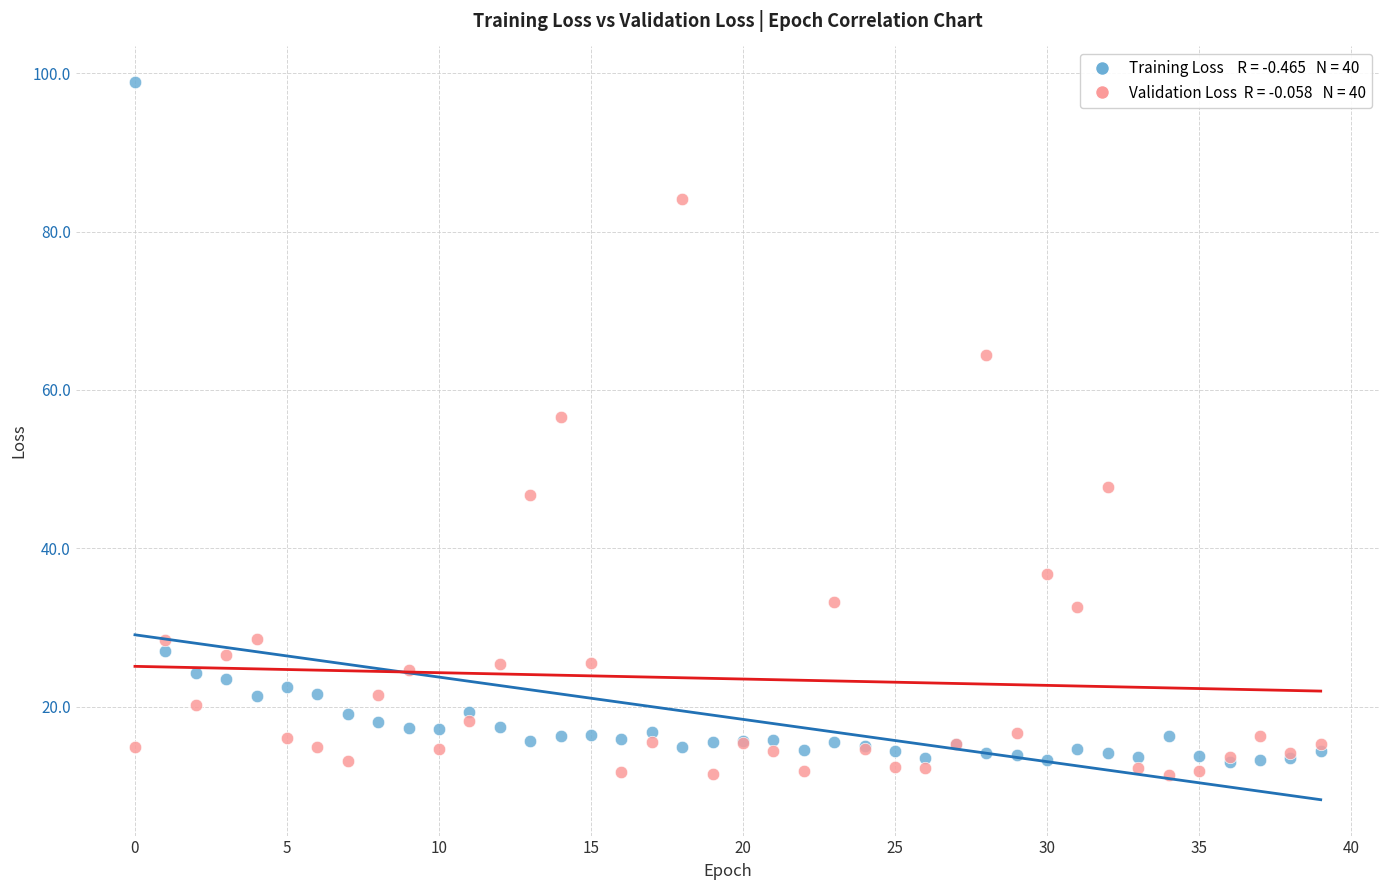

Across all series, what Y value is closest to 55?

56.6